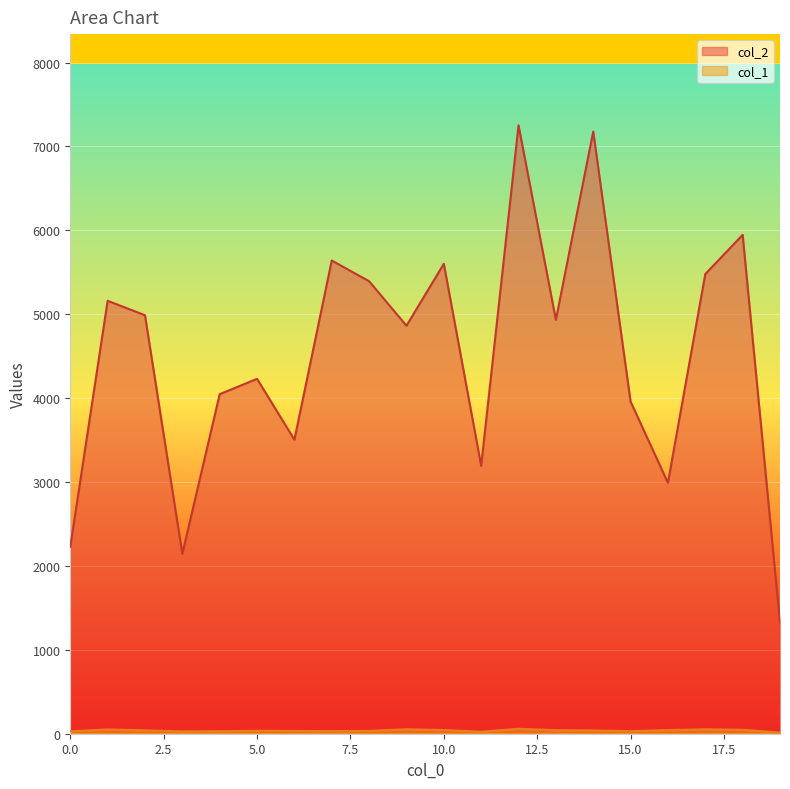

Read the col_2 value at 19.

1325